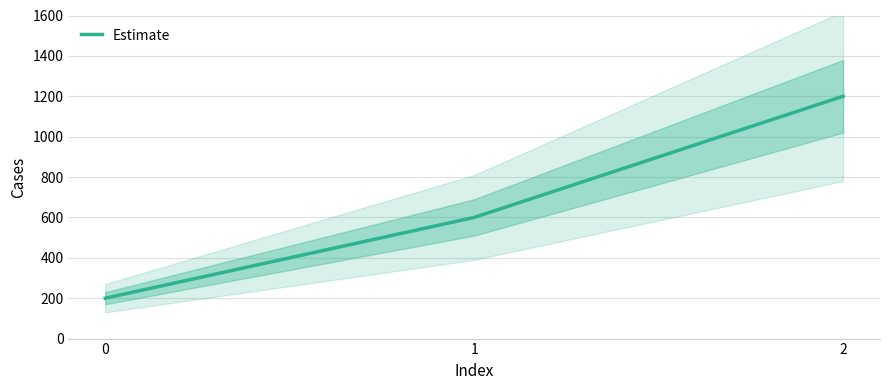

Which has a higher value, 1 or 0?

1